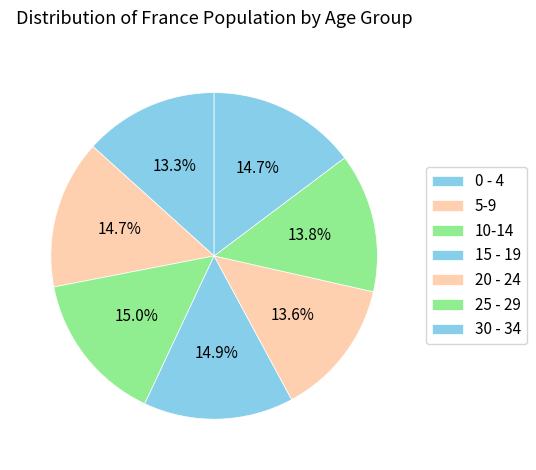

What percentage is the 15 - 19 slice, to the nearest percent?

15%